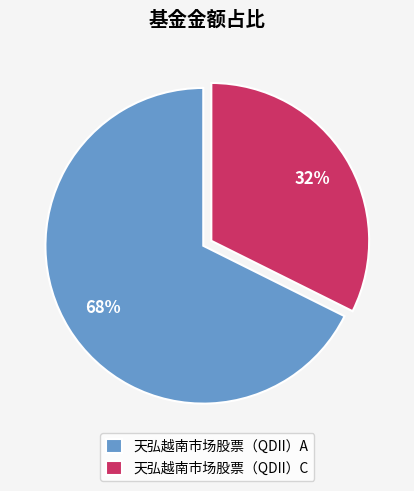

What is the smallest slice in the pie chart?

天弘越南市场股票（QDII）C